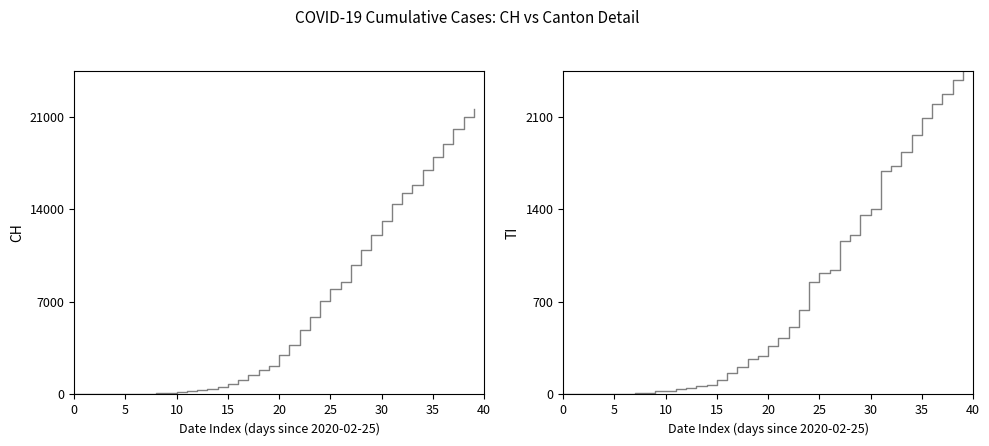

What is the label of the 12th point from the right?

28